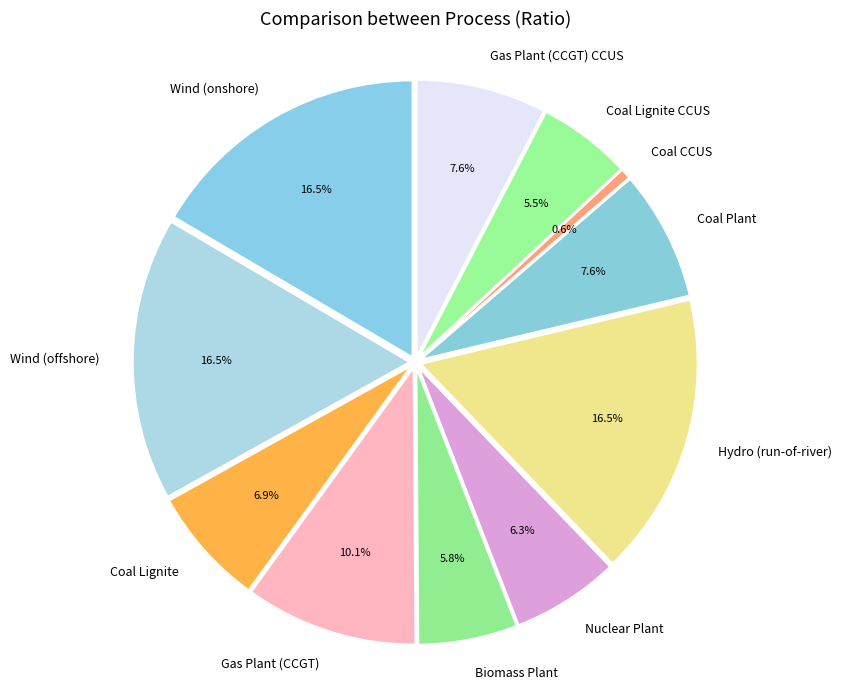

Which category has the smallest portion of the pie?

Coal CCUS